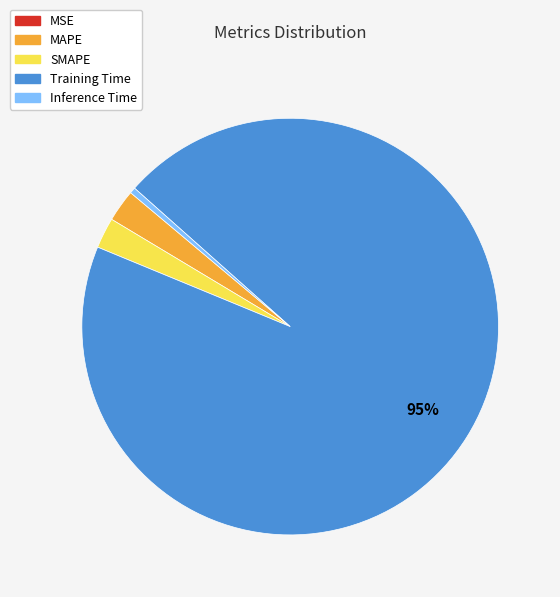

Which slice represents more than half of the pie?

Training Time